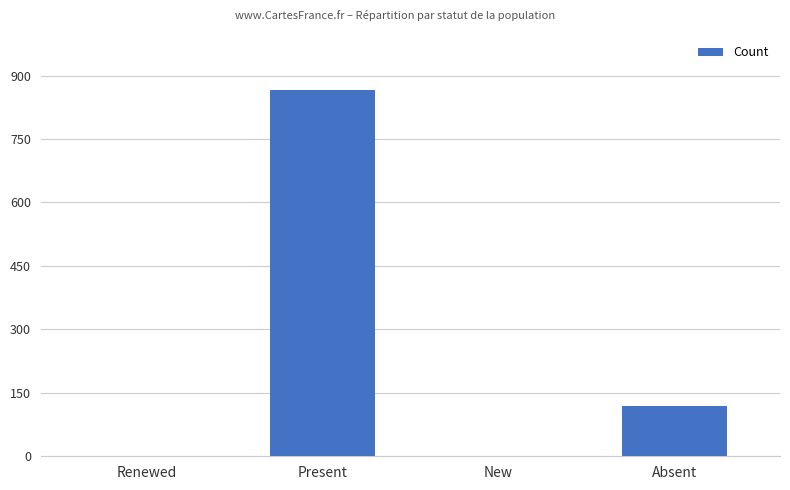

What is the sum of all values?

986